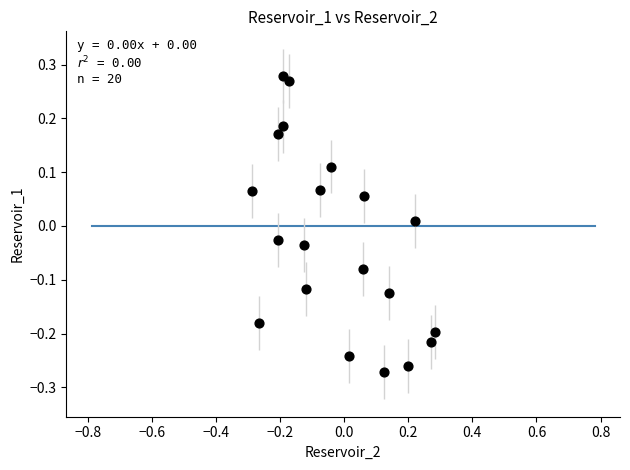

What is the range of Y values (max minus min)?

0.6